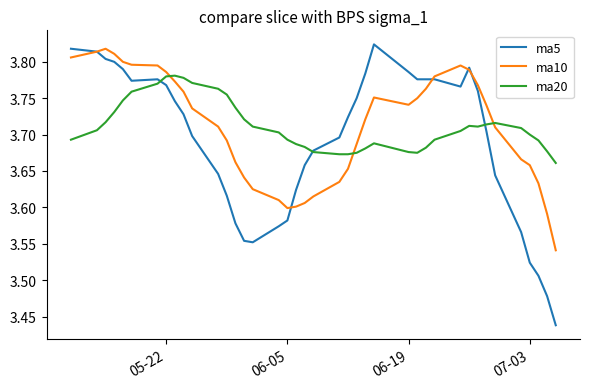

Which series has the widest spread of values?

ma5